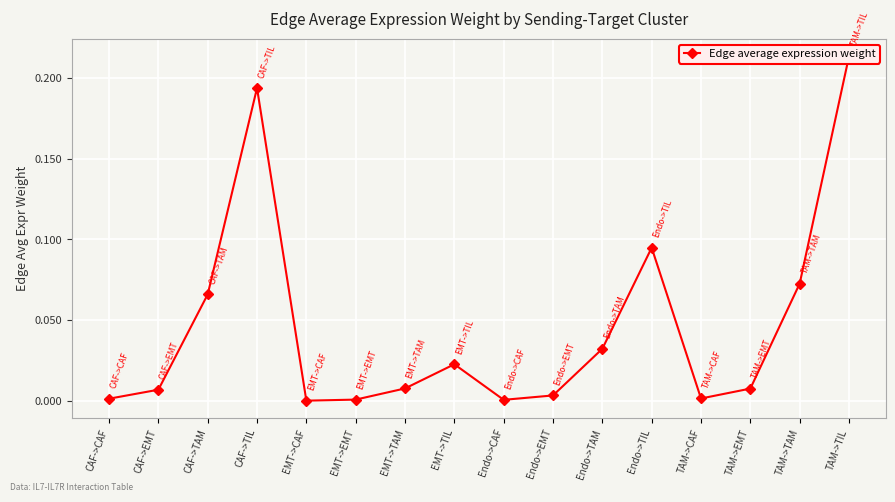

How many categories are shown in the chart?

16